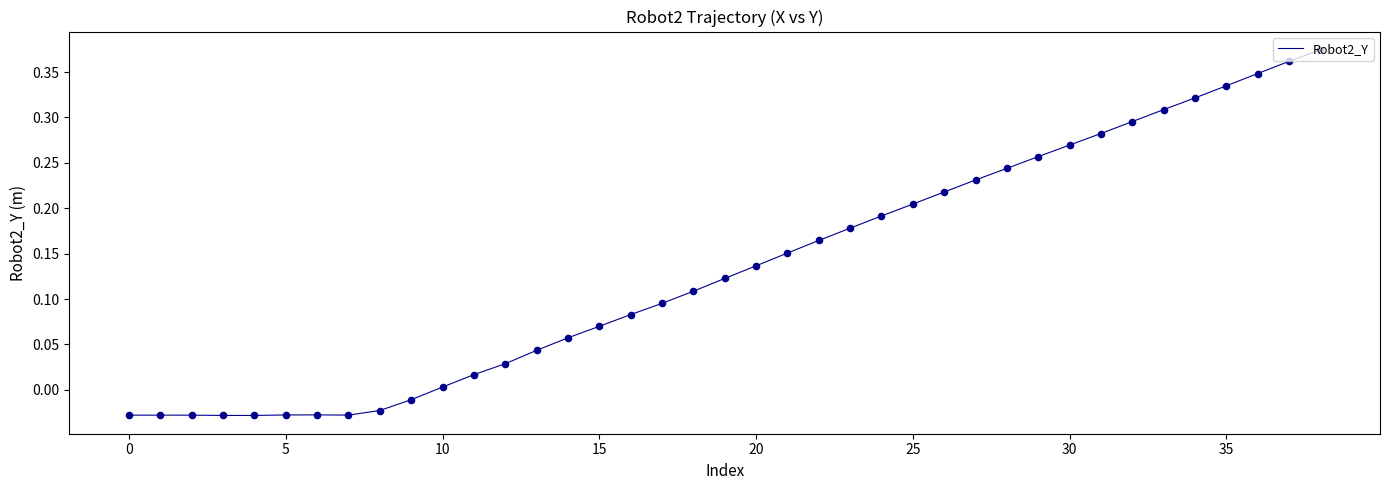

Is this an area chart (filled region under the line)?

No